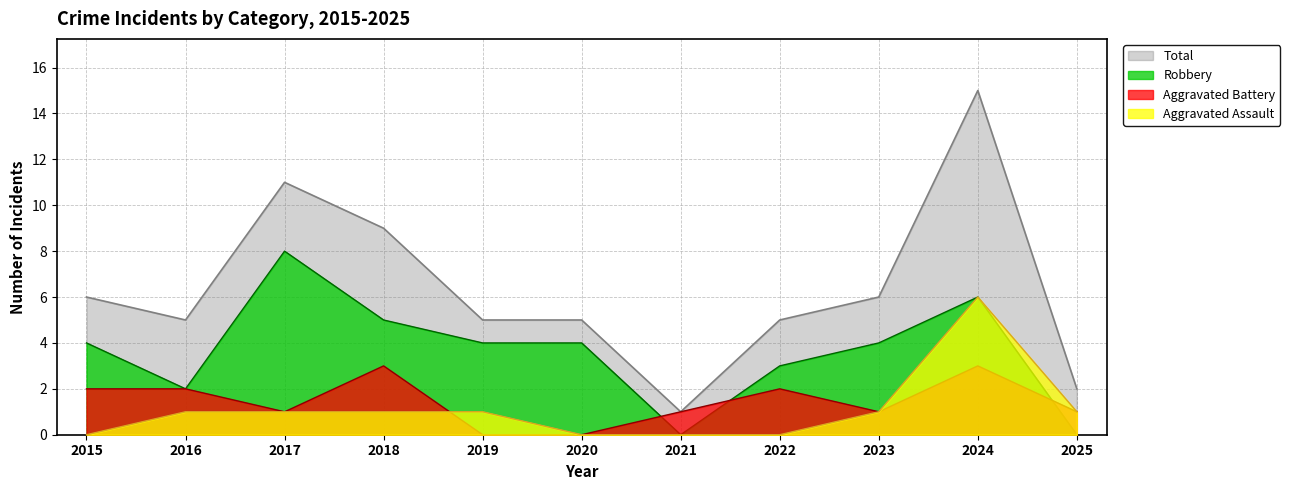

Which has a higher value, 2021 or 2024?

2024